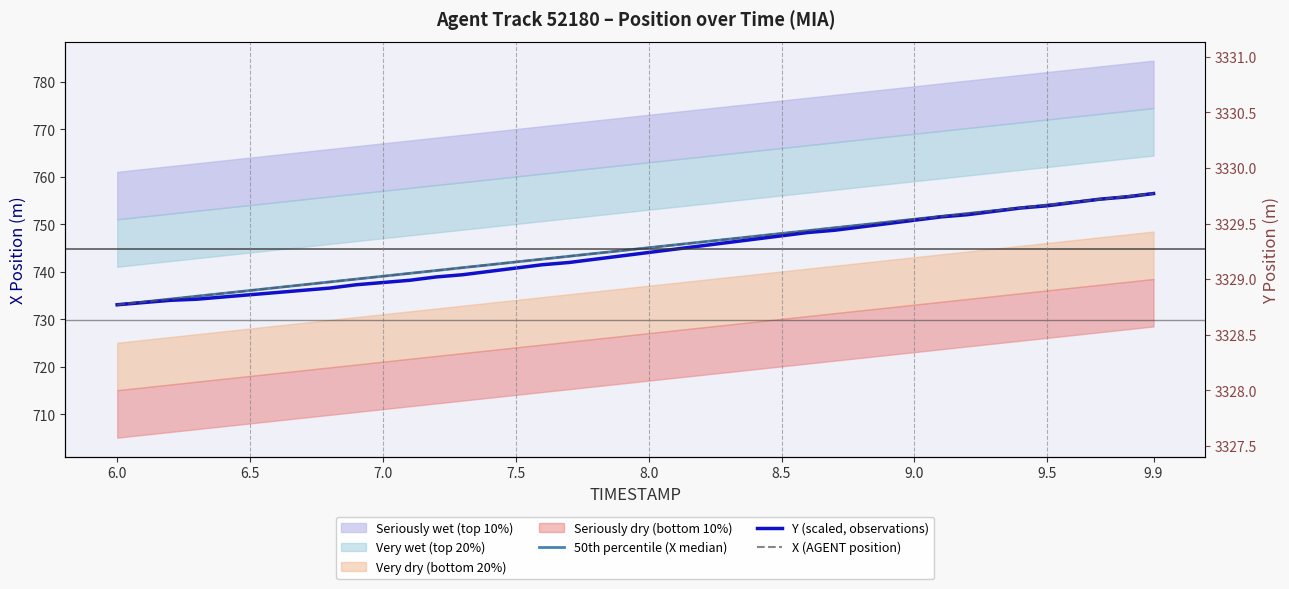

How many values in the Y (scaled, observations) series exceed 744?

20